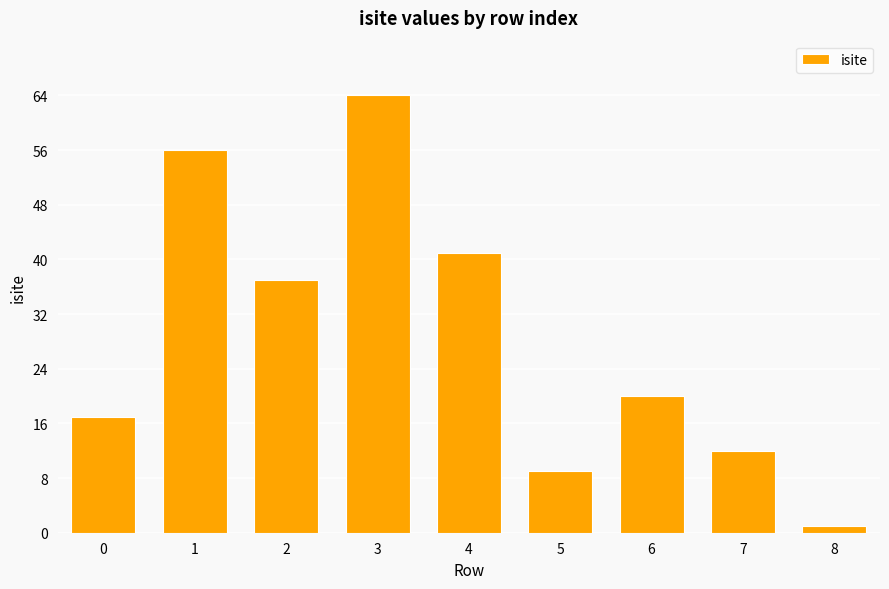

Reading right to left, list all the values displayed in this chart.

1	12	20	9	41	64	37	56	17